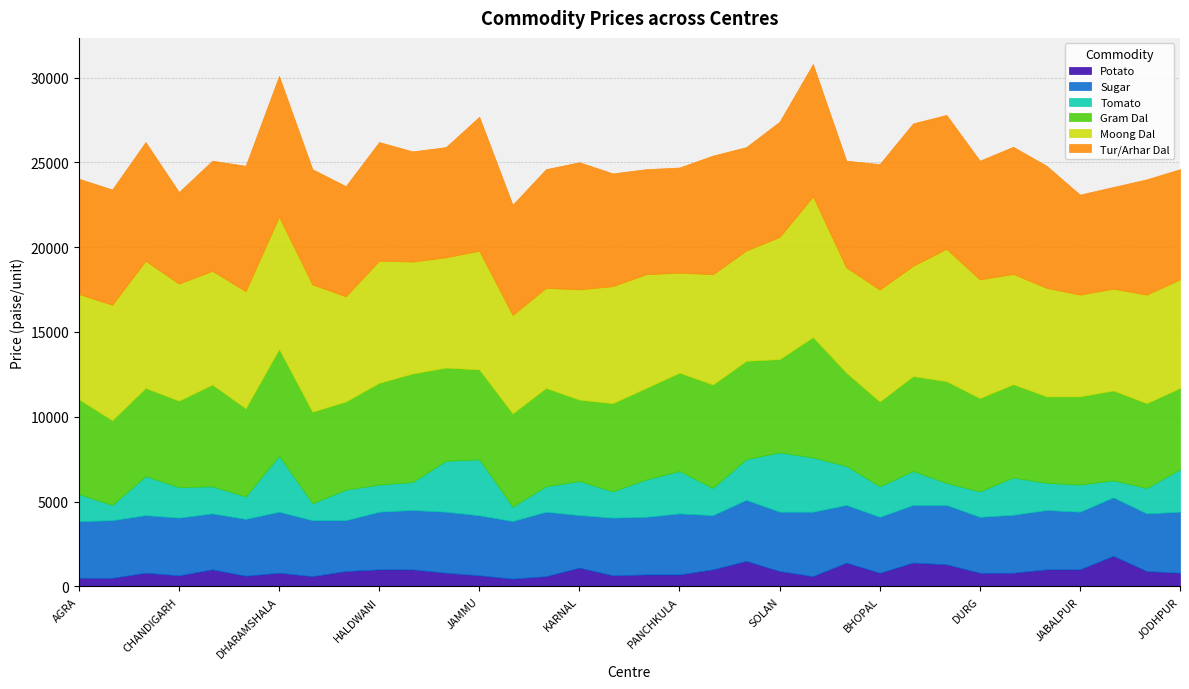

What is the difference between the maximum and second lowest values in the Gram Dal series?

2300